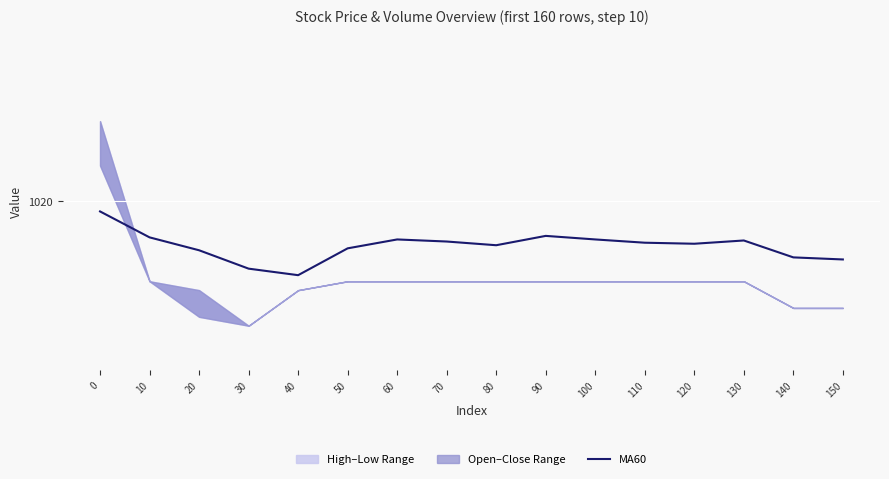

Read the value at 80.

1015.0